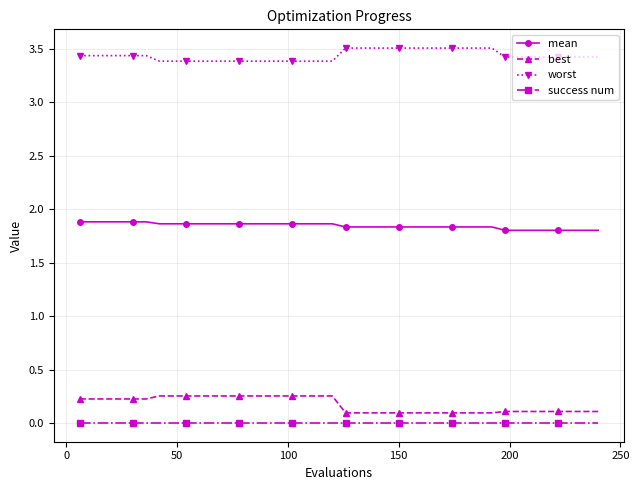

What is the maximum value shown in the chart?

3.5